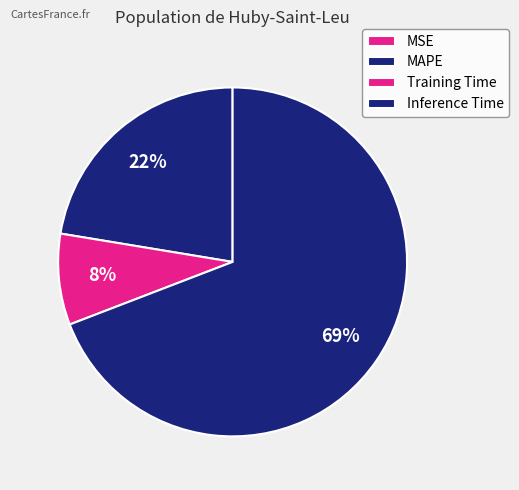

What percentage is NOT represented by MSE?

100.0%